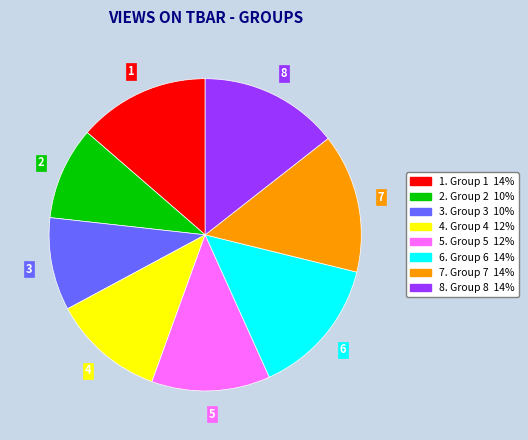

Is the sum of 1 and 2 greater than half?

No